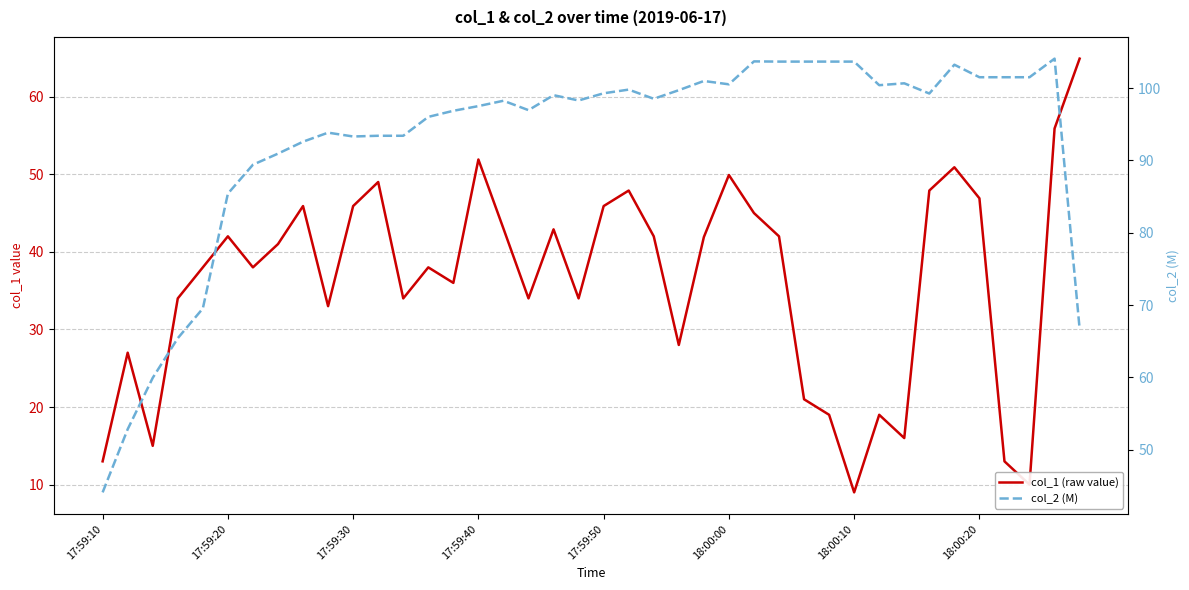

List the series in order of their overall mean, lowest first.

col_1 (raw value), col_2 (M)